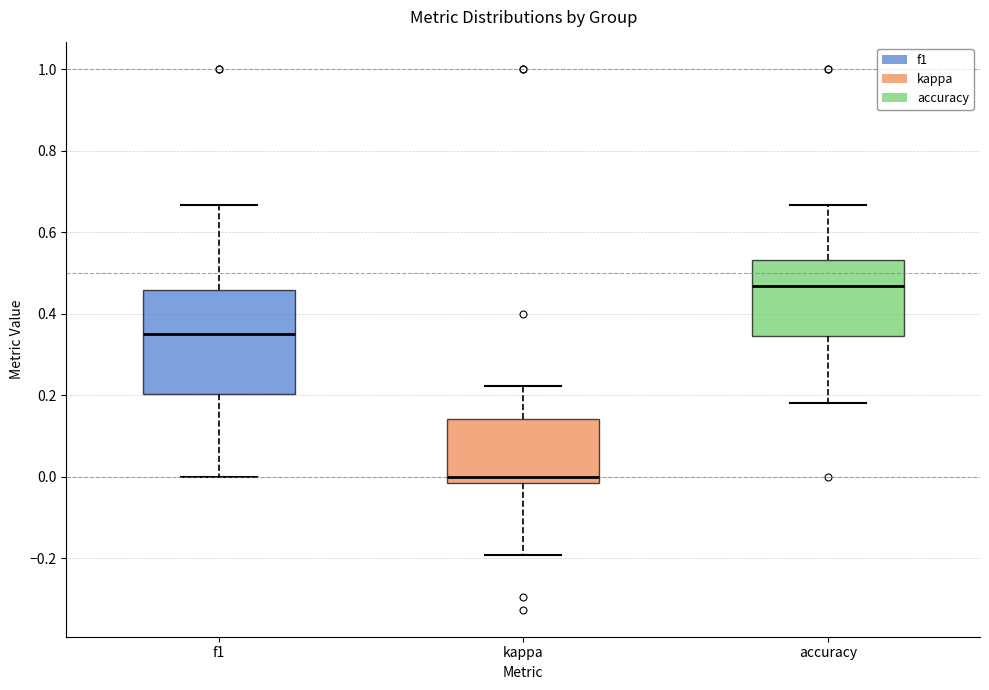

Reading left to right, transcribe this box plot: for each box, give where its median line is, the range the box spans, and where its two whiskers end, as read against the y-axis. The values are not printed on the chart, so give them approximately, as read against the axis.

f1: median 0.36, box 0.20 to 0.46, whiskers 0.00 to 0.66
kappa: median 0.00, box -0.02 to 0.14, whiskers -0.20 to 0.22
accuracy: median 0.46, box 0.34 to 0.54, whiskers 0.18 to 0.66